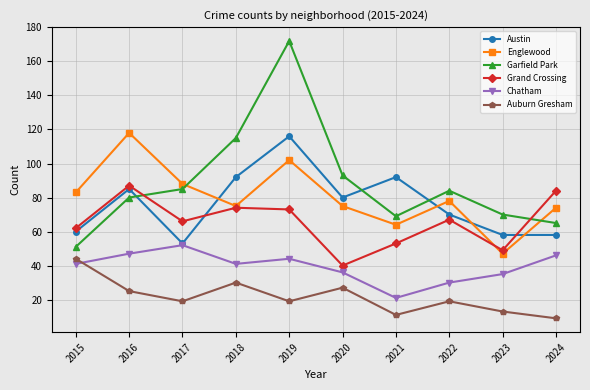

After their last crossing, which series has the higher values: Auburn Gresham or Chatham?

Chatham